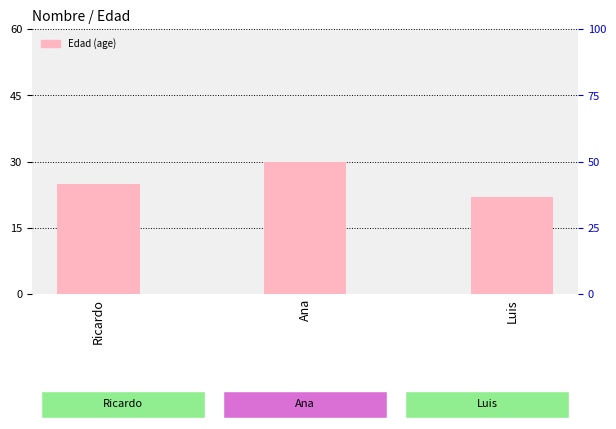

List the labels in order of value, smallest first.

Luis, Ricardo, Ana